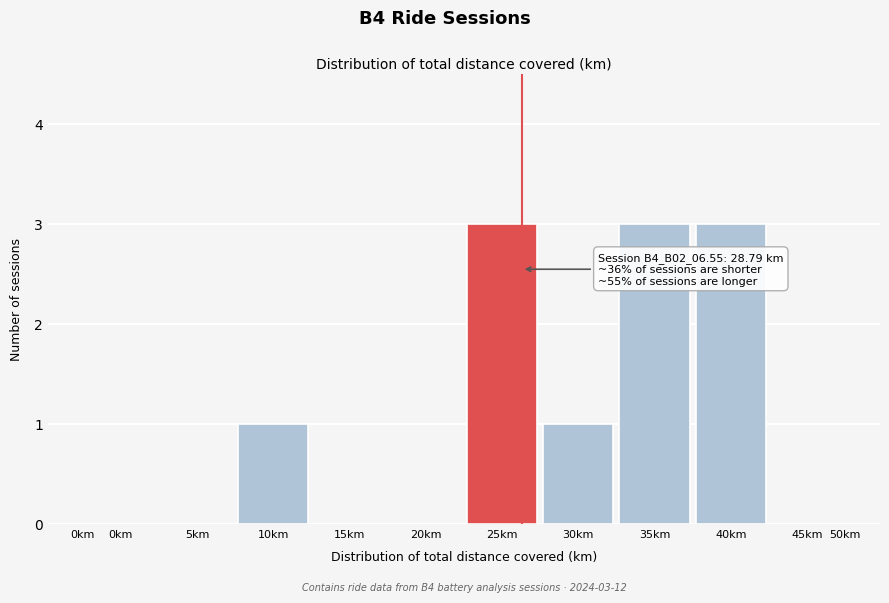

Reading right to left, list all the values displayed in this chart.

45km=0	40km=3	35km=3	30km=1	25km=3	20km=0	15km=0	10km=1	5km=0	0km=0